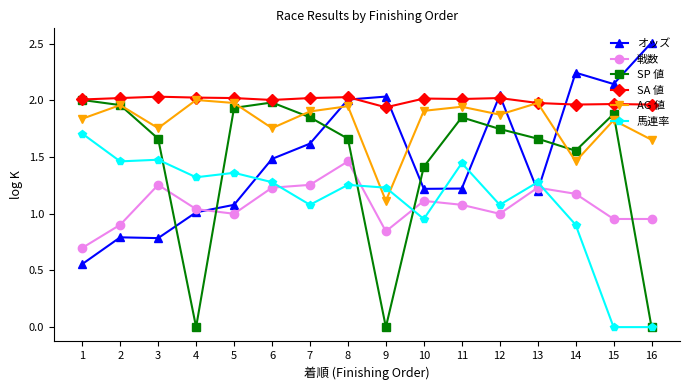

What is the difference between the 馬連率 values at 3 and 10?

0.5